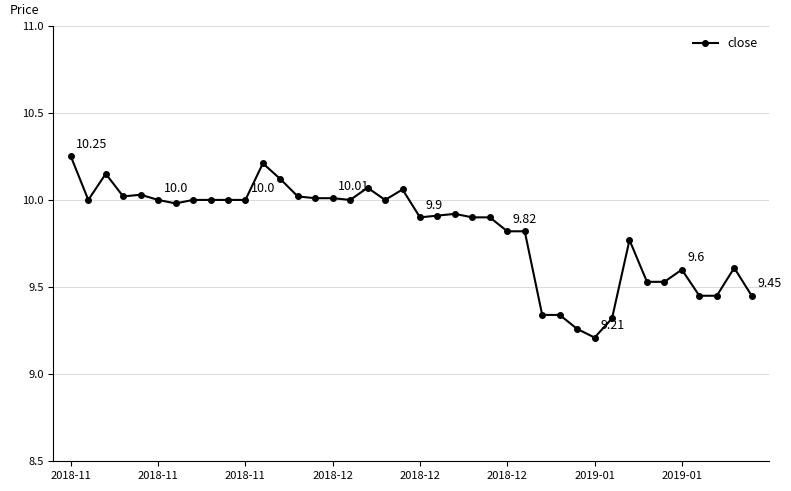

True or false: there are more than 0 points higher than both neighbors.

True